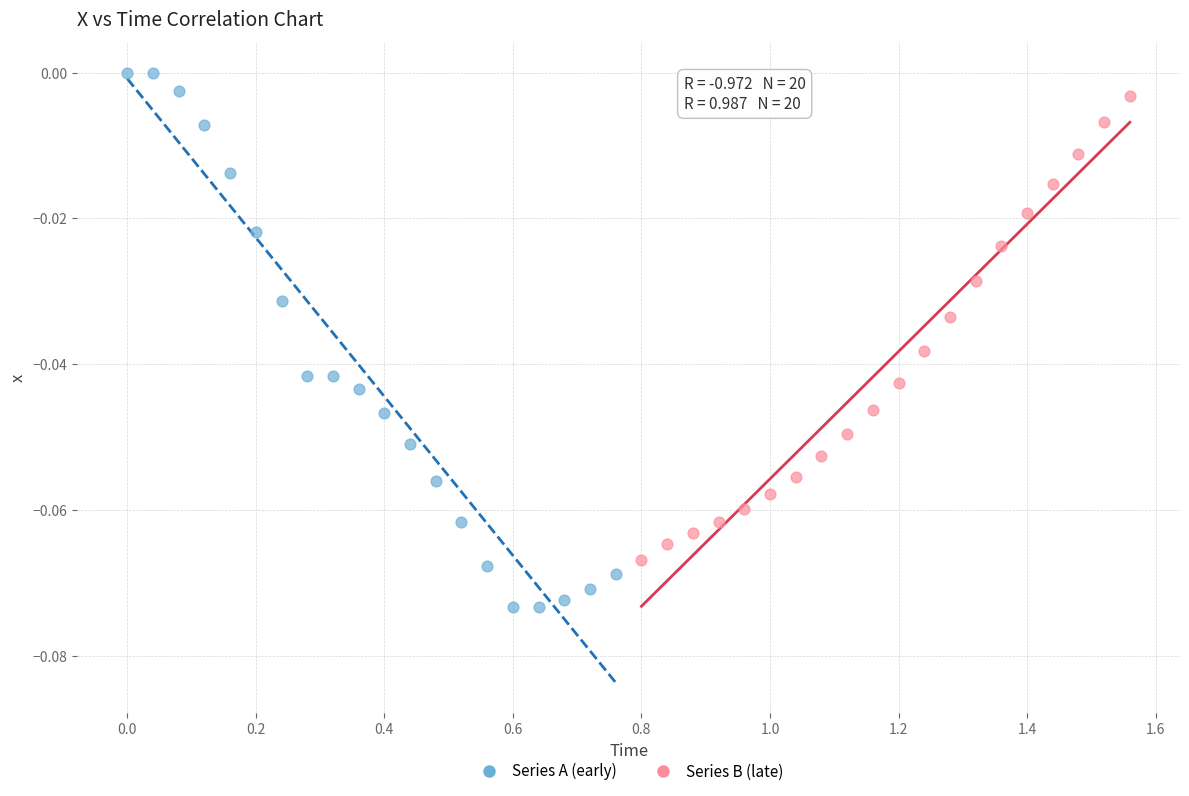

Which series has the largest Y range (max minus min)?

Series A (early)